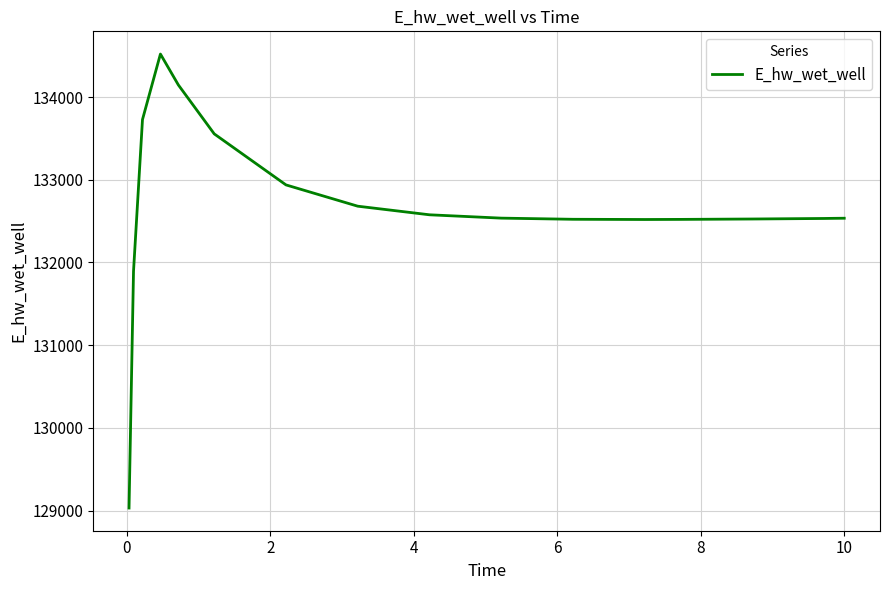

What is the smallest value displayed?

129030.4